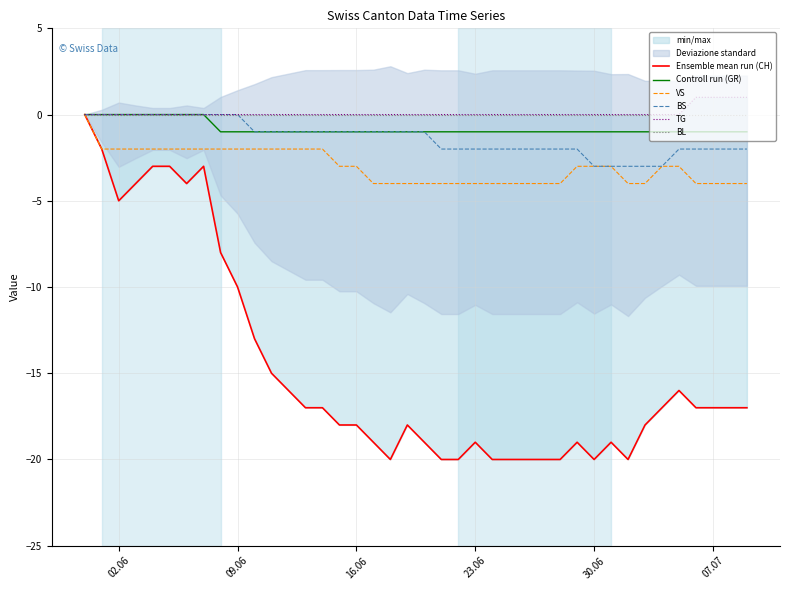

Is it true that Controll run (GR) equals -1 at 23.06?

True